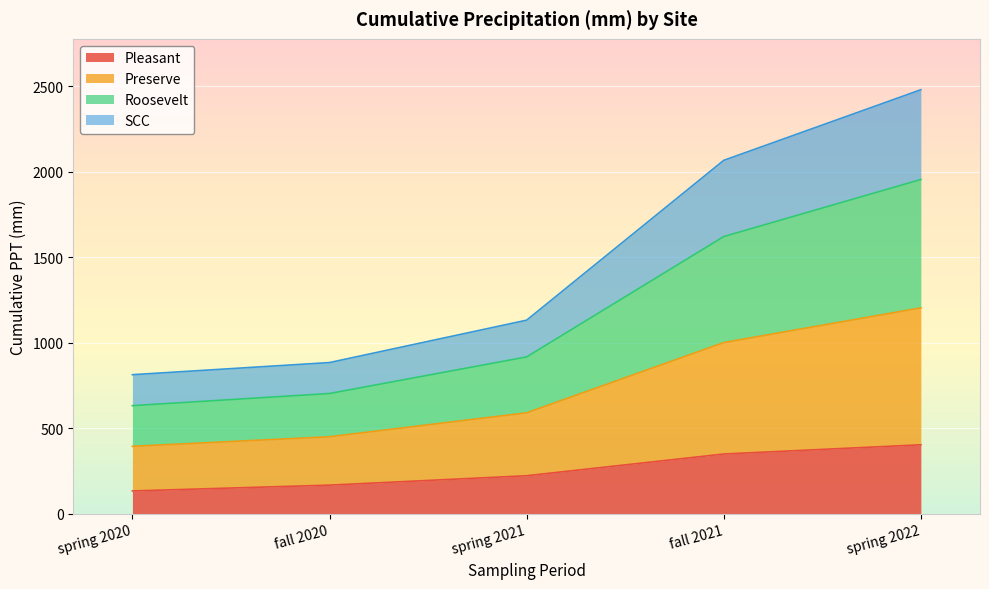

What are all the series names shown in the legend?

Pleasant, Preserve, Roosevelt, SCC